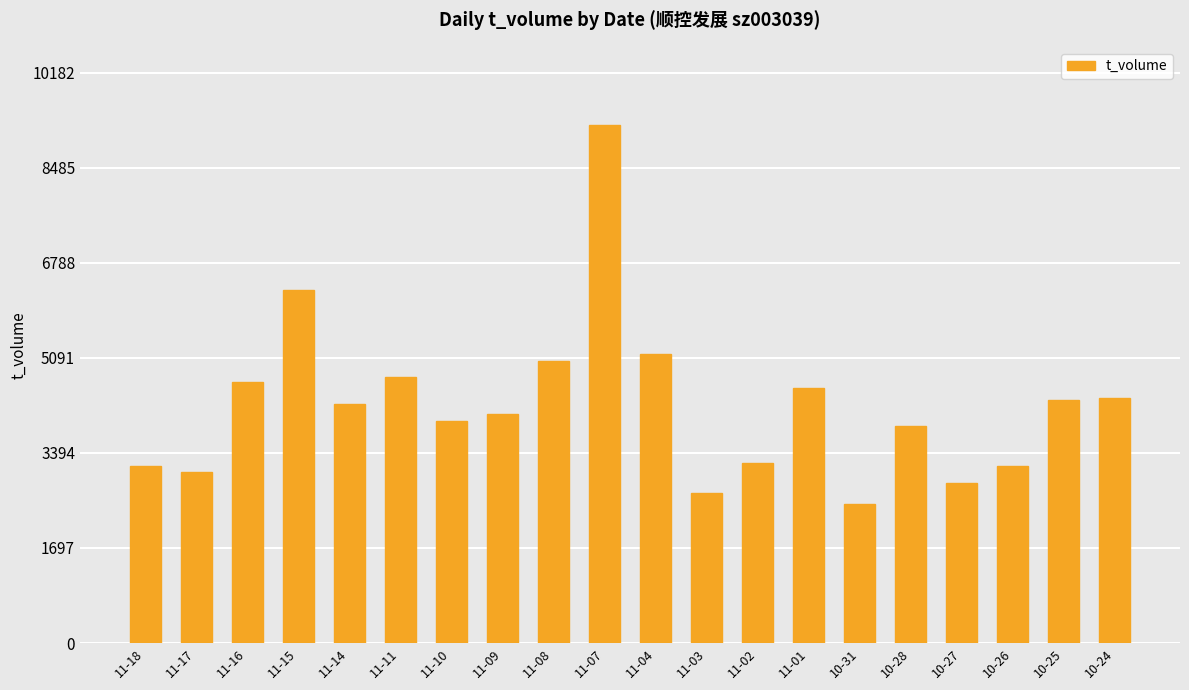

Is it true that the value at 11-08 is 5029?

True